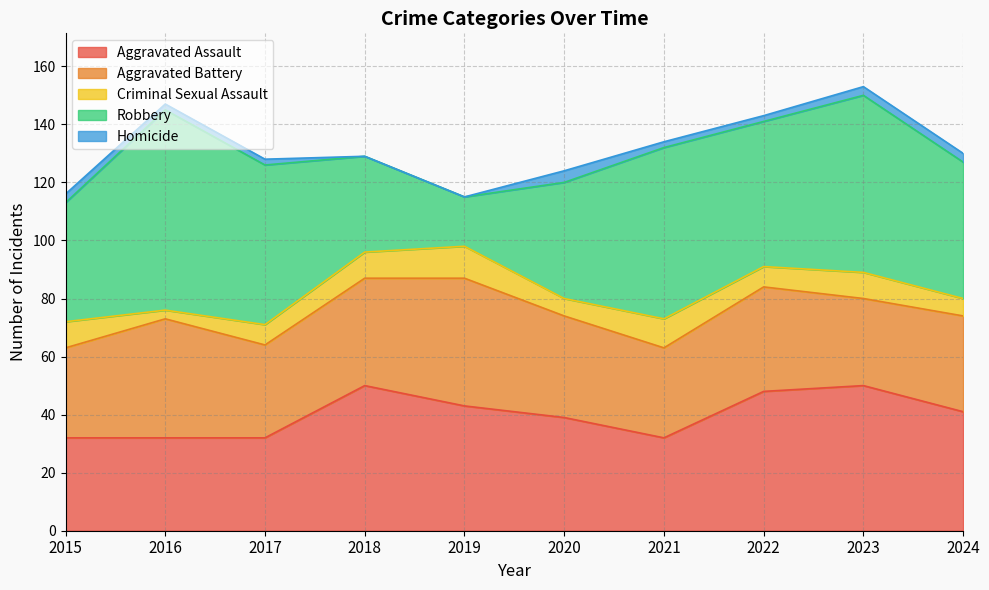

Which series has the largest total across all categories?

Robbery